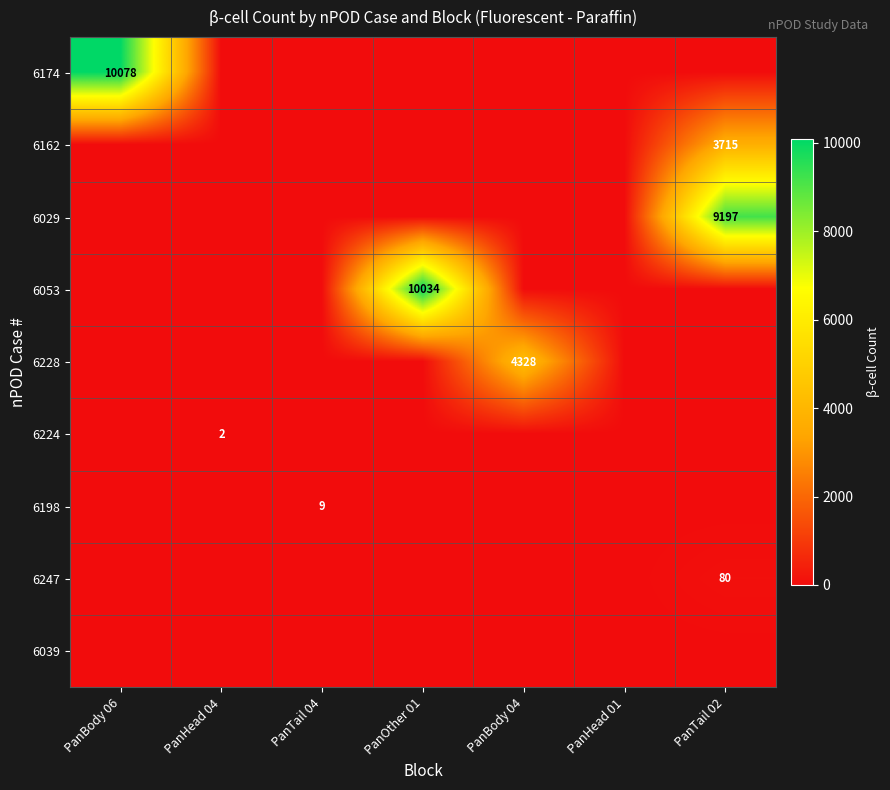

Is the value of 6162 at PanBody 06 greater than the value of 6174 at PanTail 04?

No